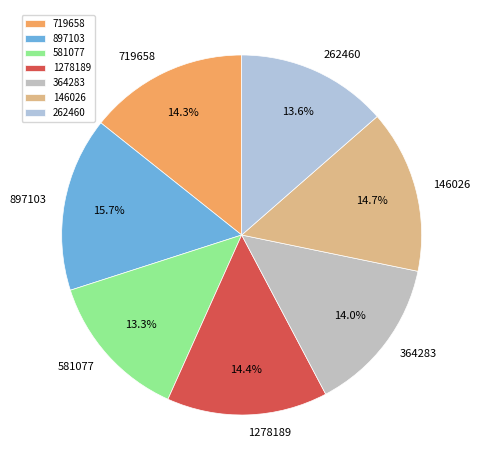

How many slices are in this pie chart?

7